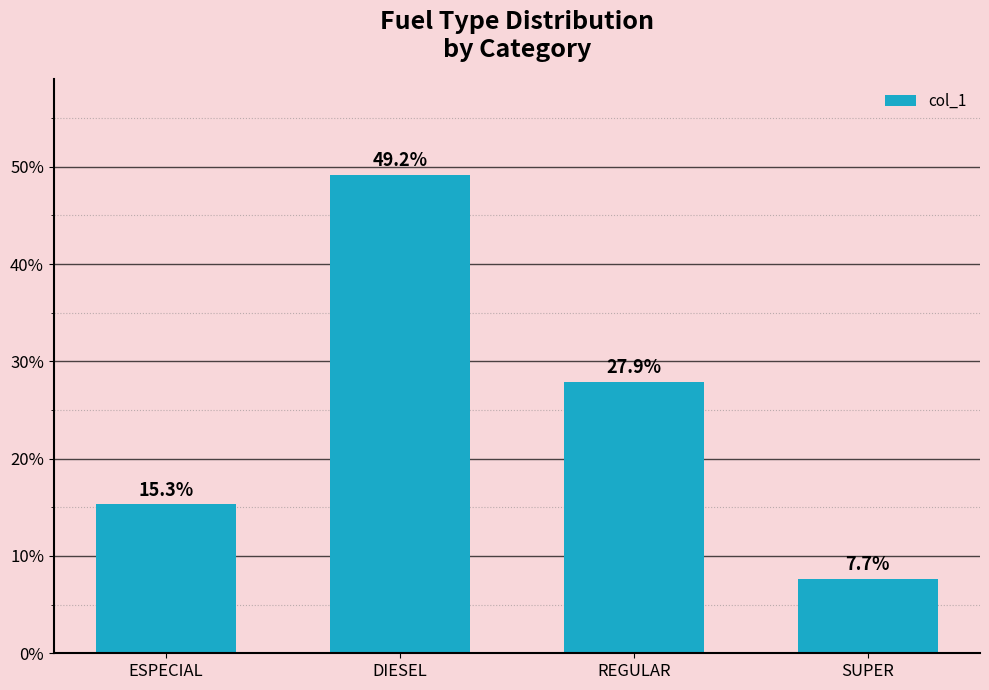

Reading right to left, list all the values displayed in this chart.

7.7	27.9	49.2	15.3